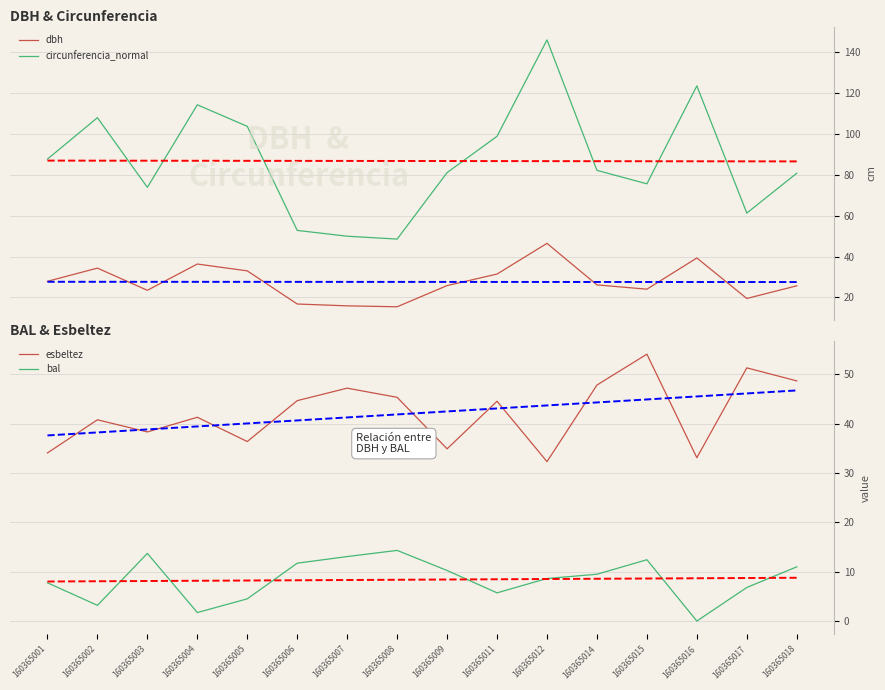

What is the sum of all esbeltez values?

674.4